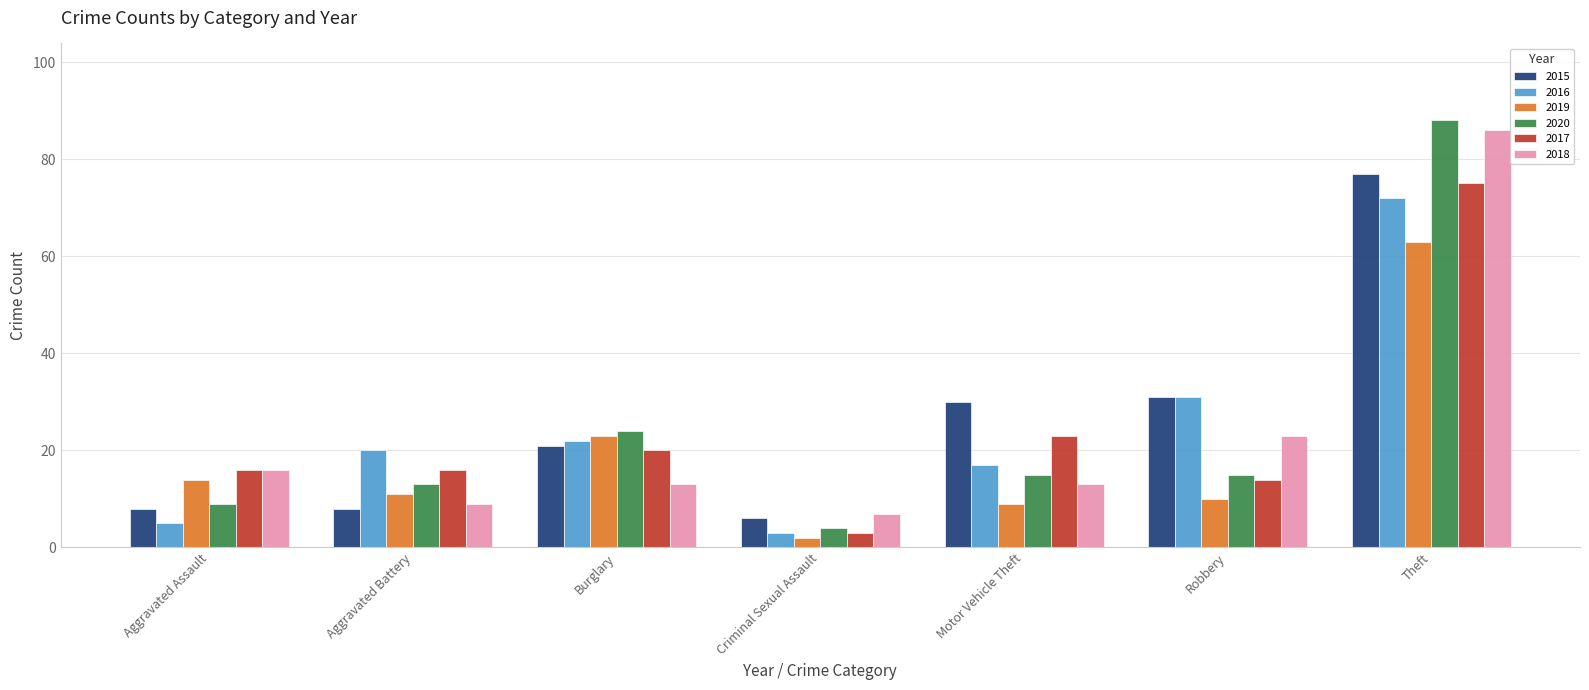

Read the 2017 value at Motor Vehicle Theft, to the nearest 5.

25